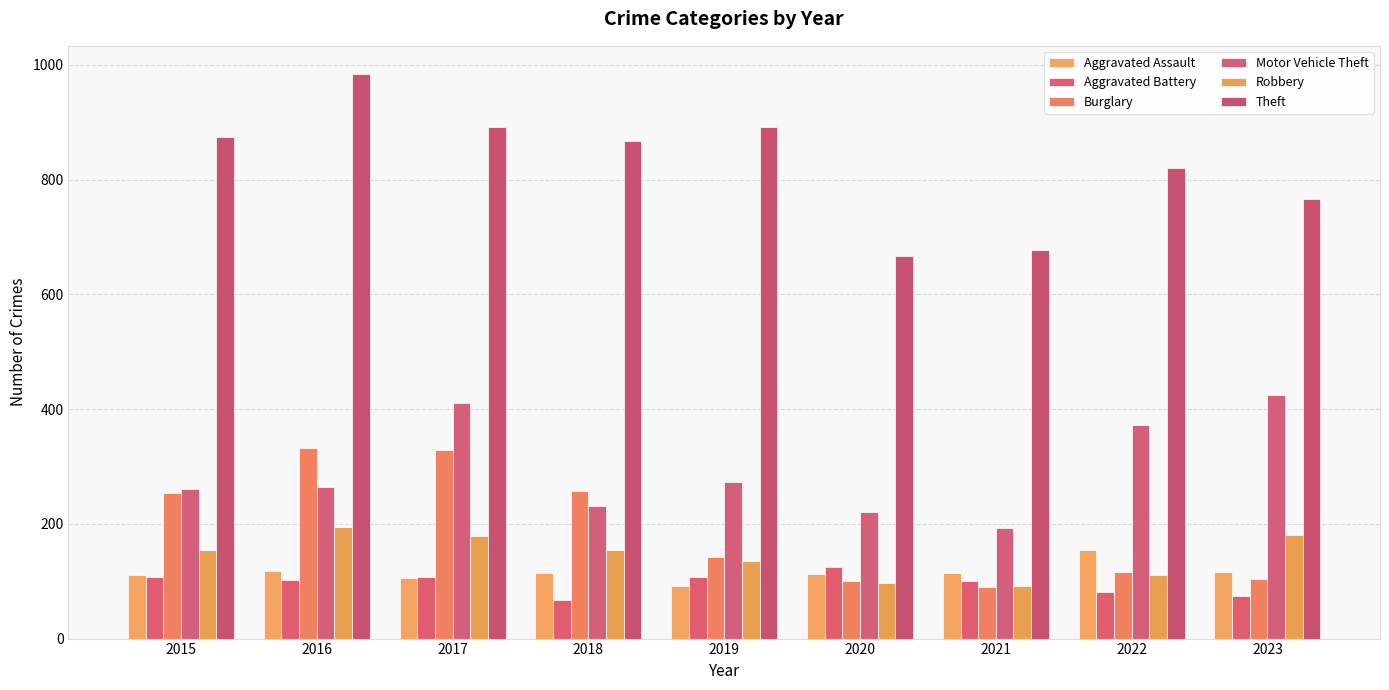

What is the value of the Aggravated Assault bar at the 7th from the left?

115